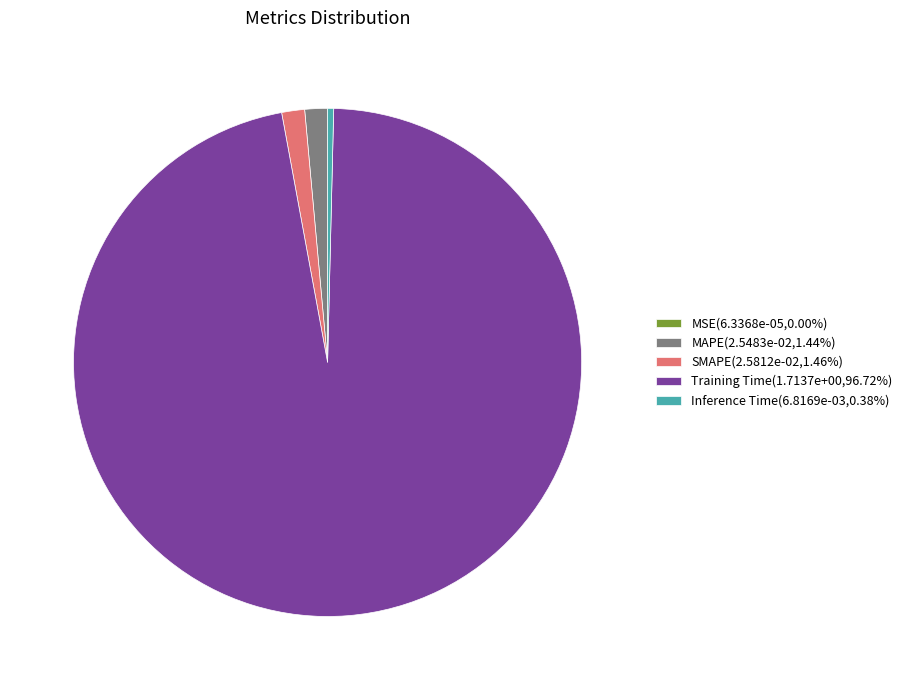

Do SMAPE(2.5812e-02,1.46%) and Inference Time(6.8169e-03,0.38%) together represent more than half of the pie?

No